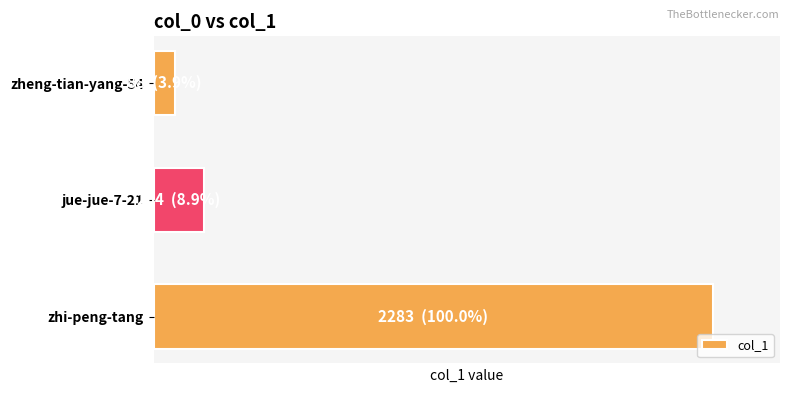

List the labels in order of value, smallest first.

zheng-tian-yang-54, jue-jue-7-21, zhi-peng-tang